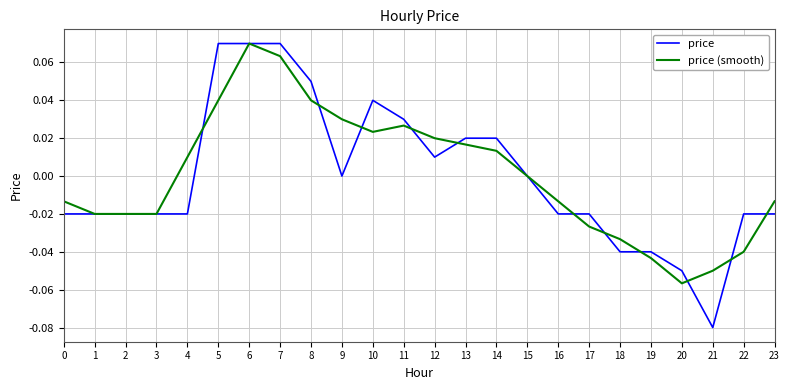

How many categories are shown in the chart?

24